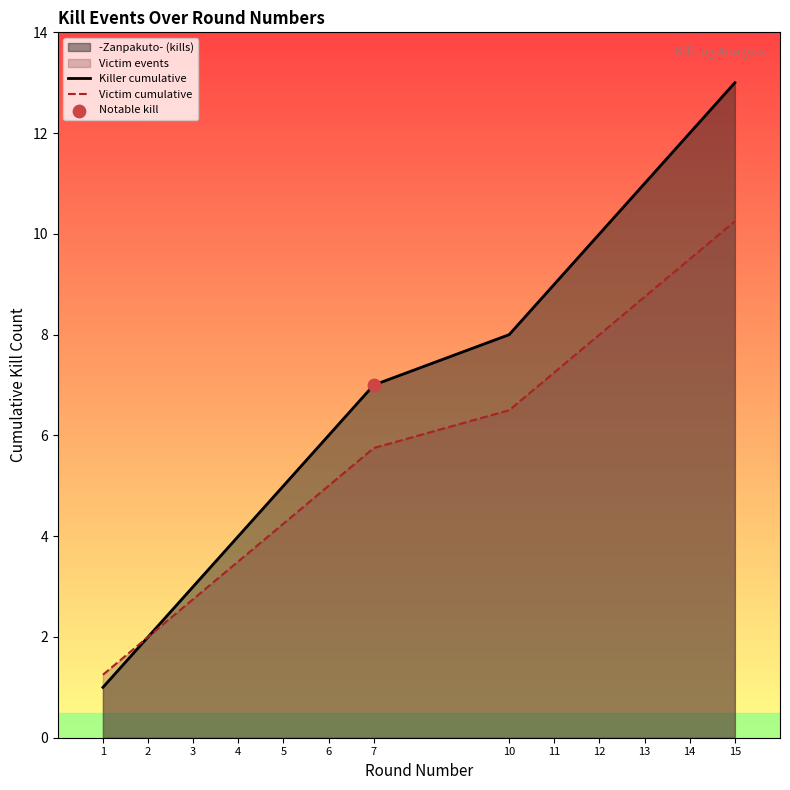

Which series contains the highest Y value?

Killer cumulative